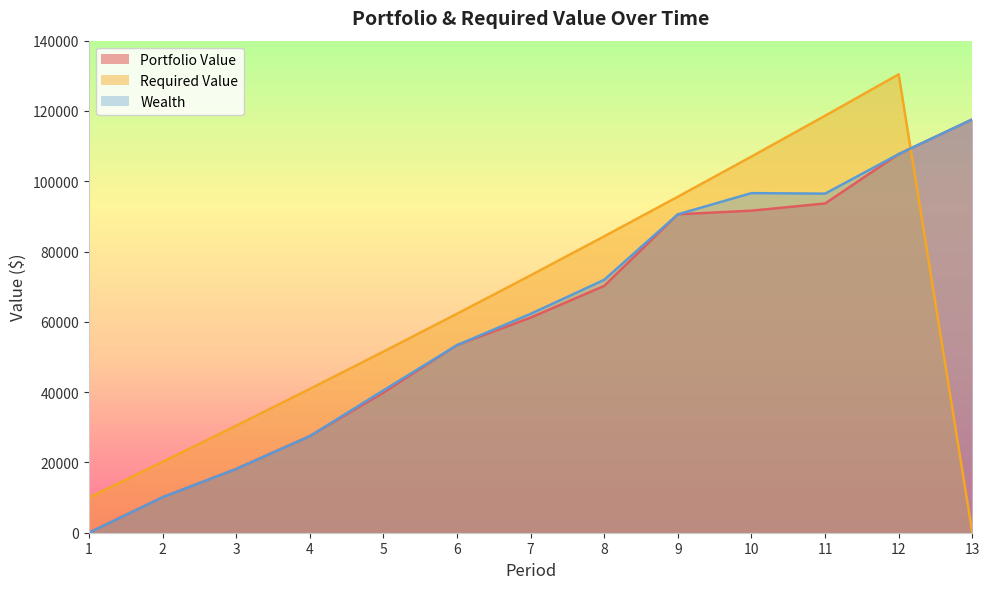

Reading right to left, transcribe all the data shown in this chart.

Portfolio Value: 117602.3	107722.8	93670.8	91624.4	90592.3	70220.8	61191.6	53375.1	39851.1	27478.6	18144.8	10087.8	0.0
Required Value: 0.0	130412.1	118632.6	107027.2	95593.3	84328.4	73229.9	62295.5	51522.7	40909.0	30452.2	20150.0	10000.0
Wealth: 117602.3	107722.8	96469.4	96623.4	90592.3	71960.2	62271.1	53375.1	40500.0	27478.6	18144.8	10087.8	0.0